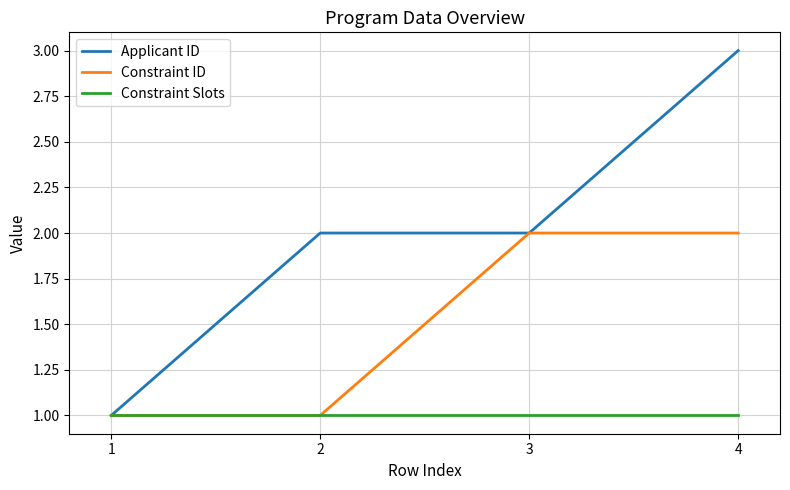

Count the number of data series in this chart.

3